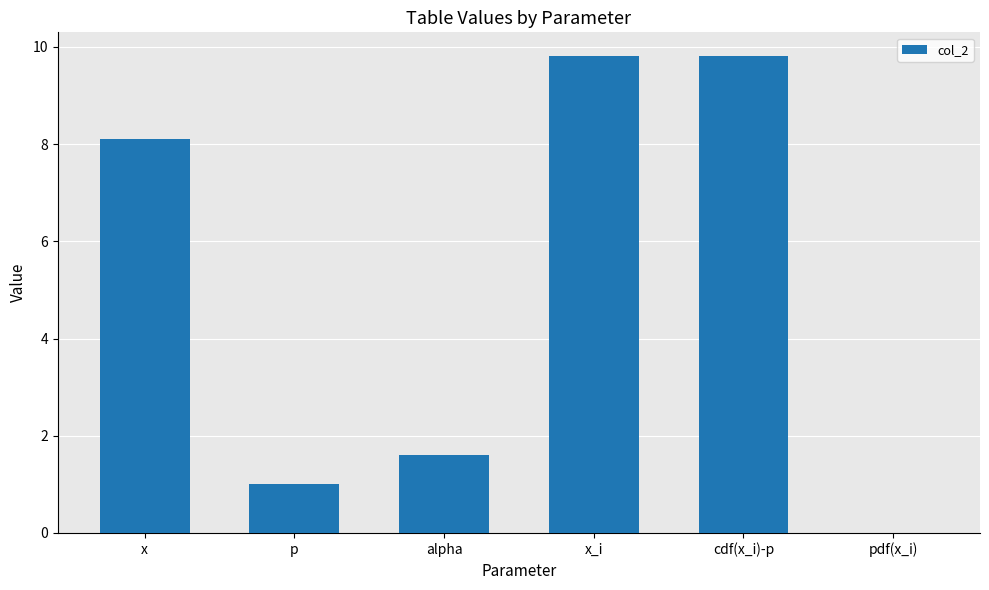

What value does the data have at cdf(x_i)-p?

9.8